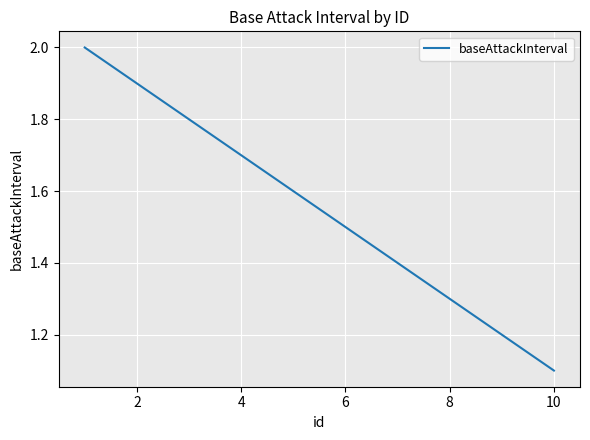

What is the difference between the maximum and minimum values?

0.9